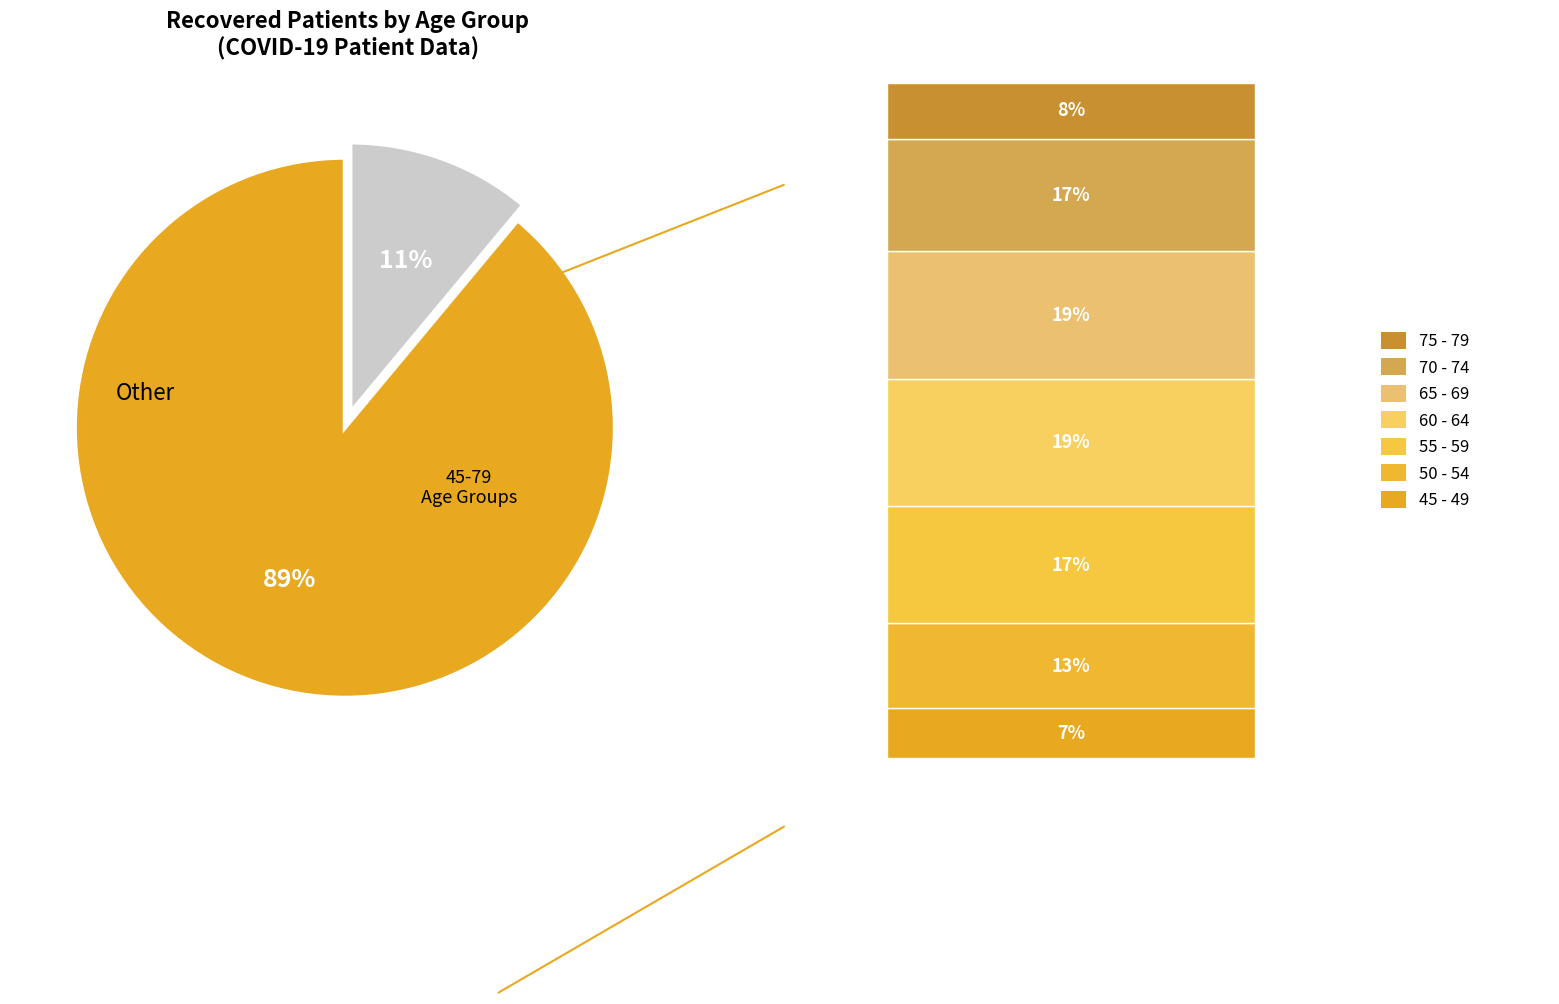

Is there a majority slice in this chart?

Yes